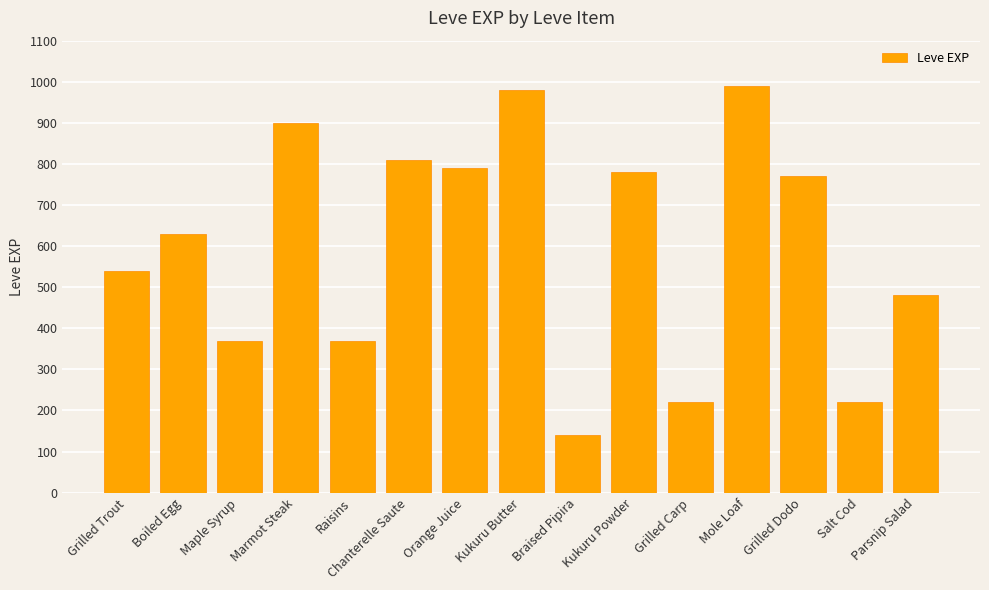

Are the bars grouped side by side (vs. stacked)?

No